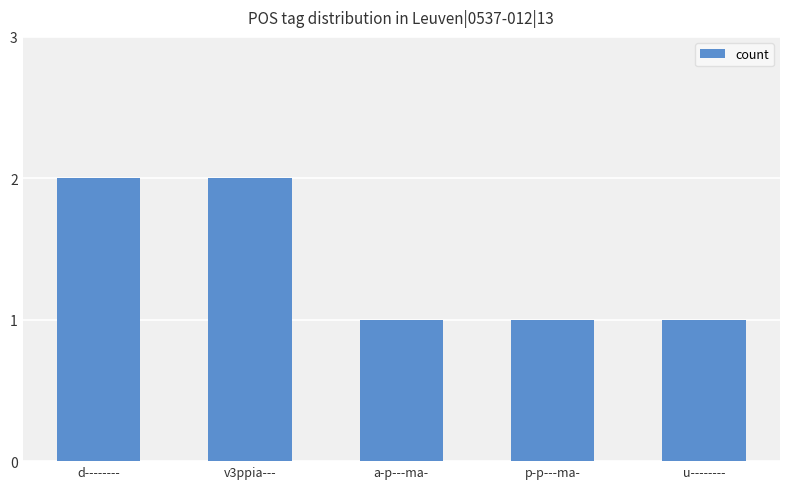

What is the ratio of the value at p-p---ma- to the value at a-p---ma-?

1.0